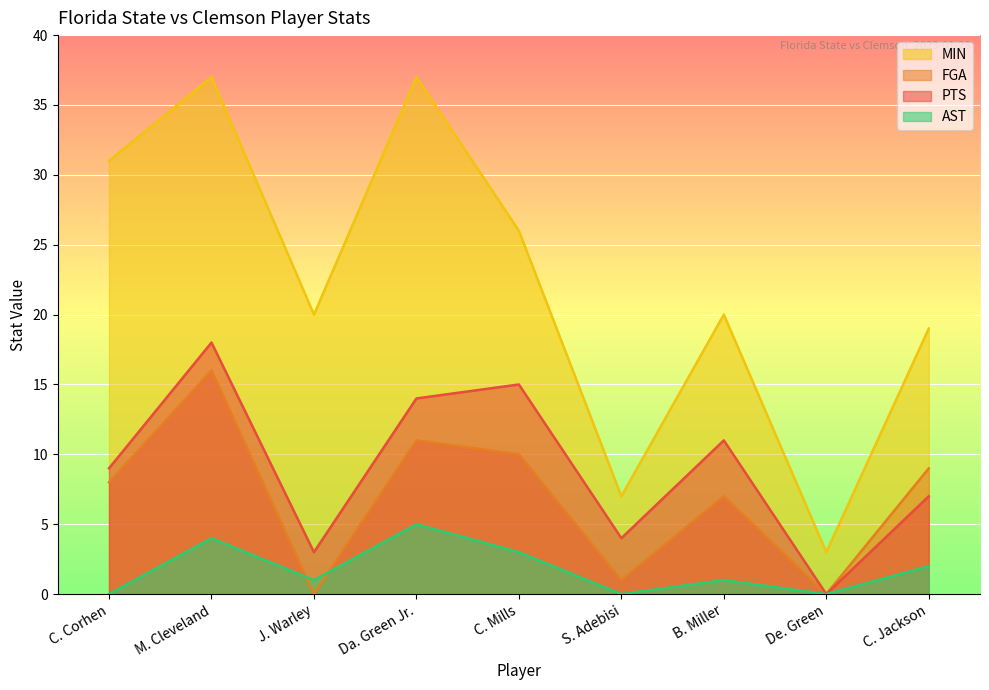

List the series in order of their peak value, highest first.

MIN, PTS, FGA, AST